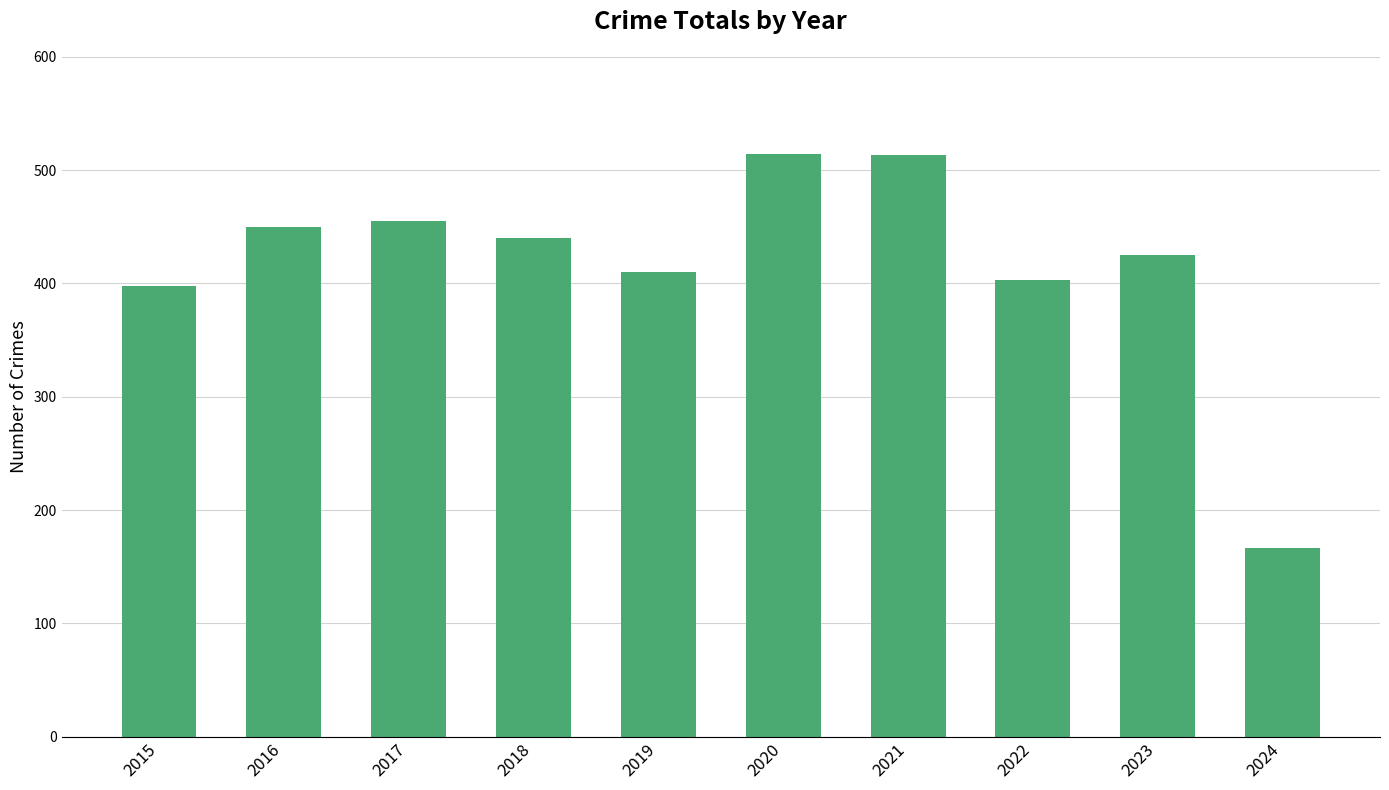

Which has a higher value, 2023 or 2018?

2018